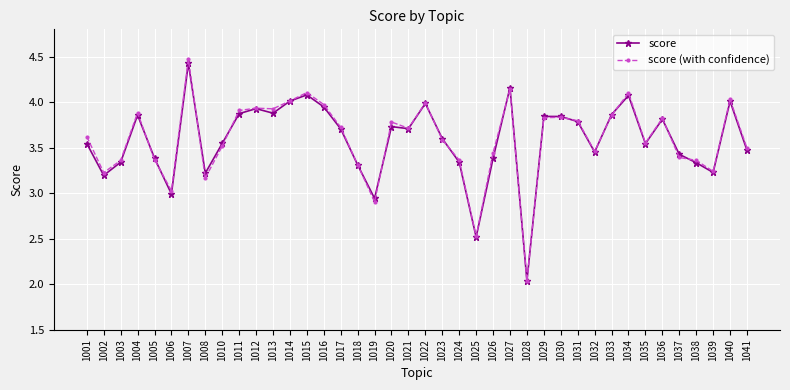

Rank the series by their maximum value, from highest to lowest.

score (with confidence), score